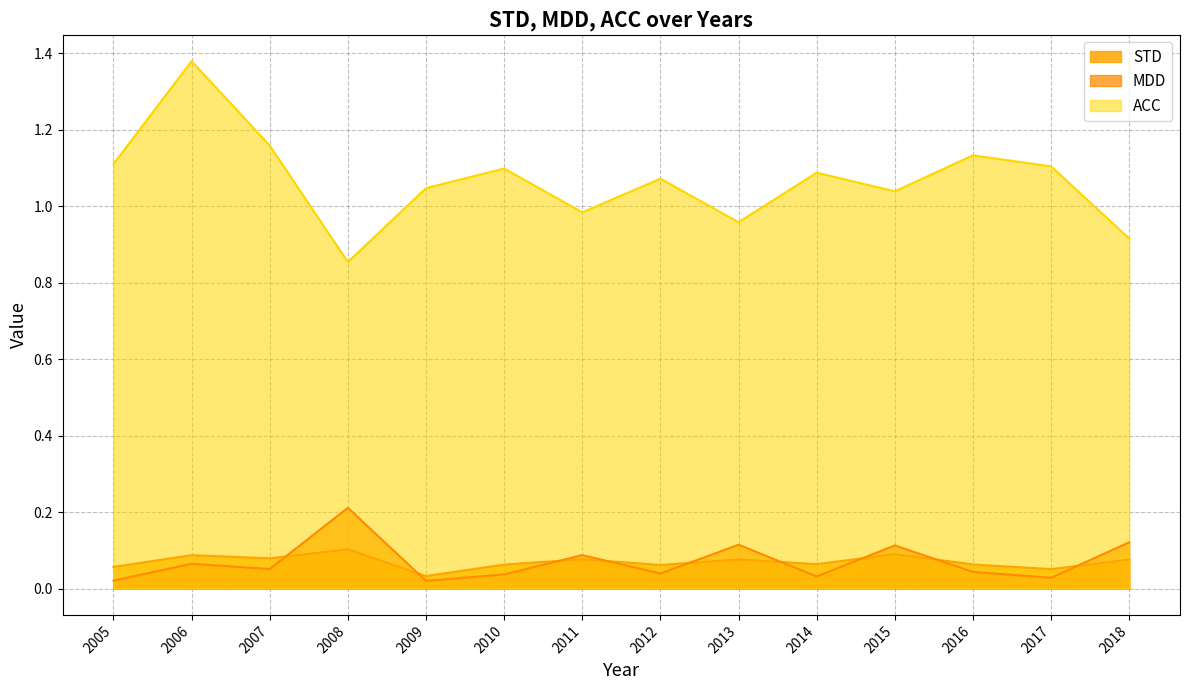

What is the difference between the maximum and minimum values in the MDD series?

0.2